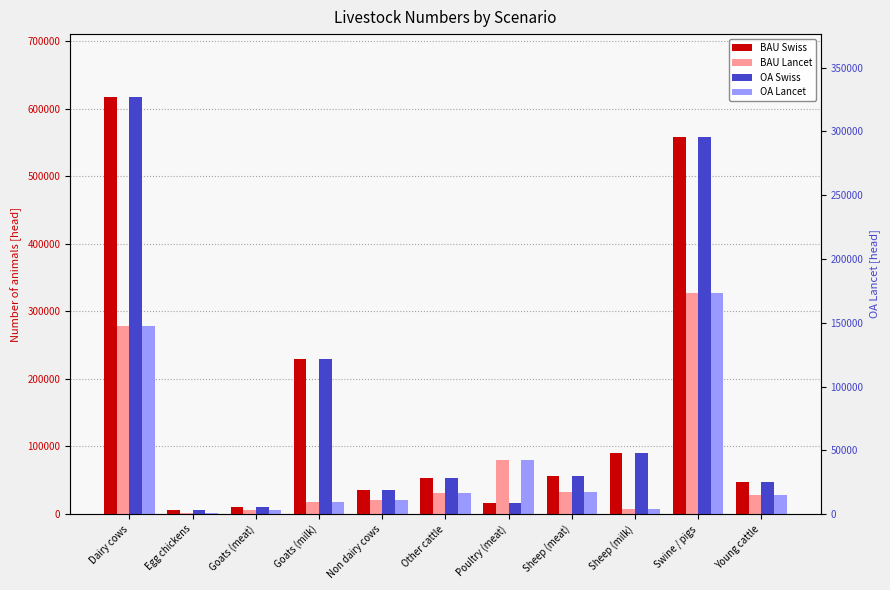

The value of OA Swiss at Sheep (milk) is 125546.9. True or false?

False